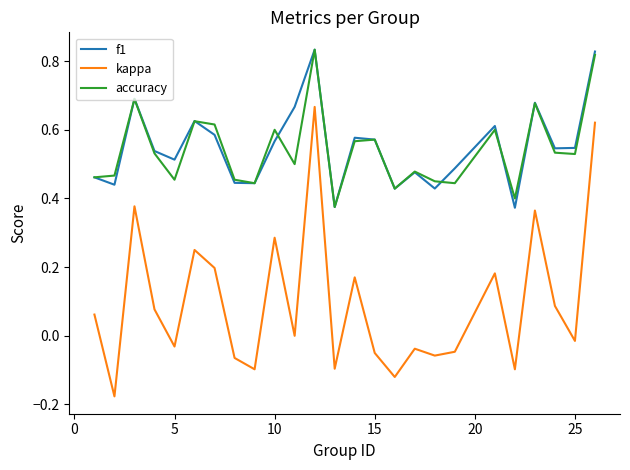

Which series has the widest spread of values?

kappa